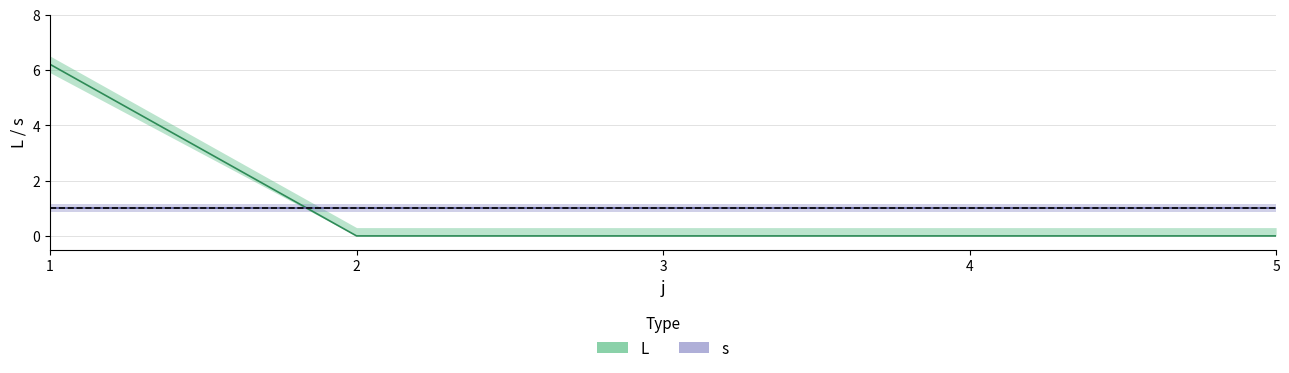

List the labels in order of value, largest first.

1, 2, 3, 4, 5